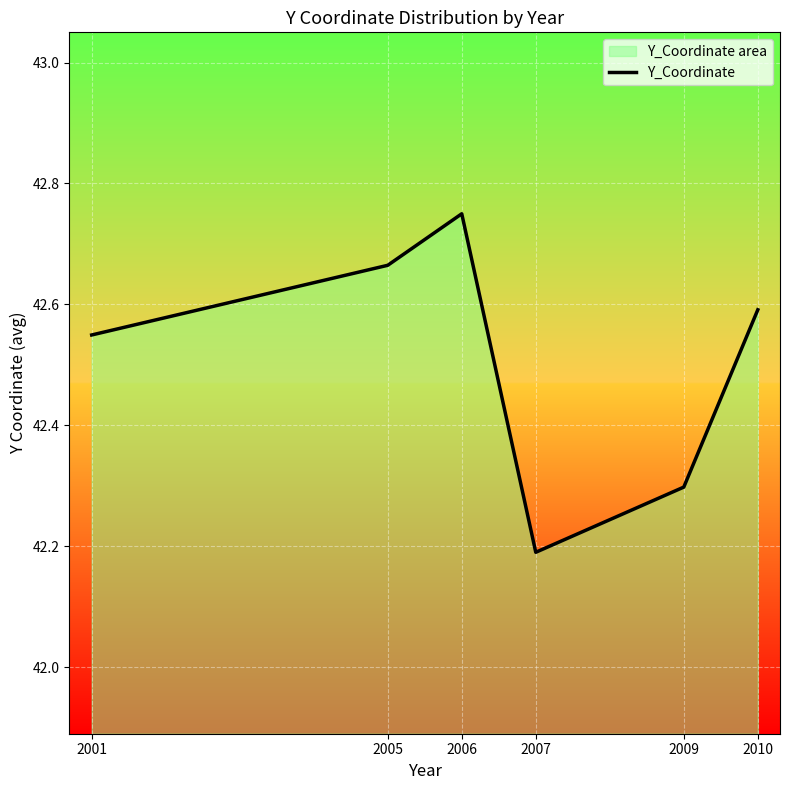

What value does the data have at 2010?

42.6